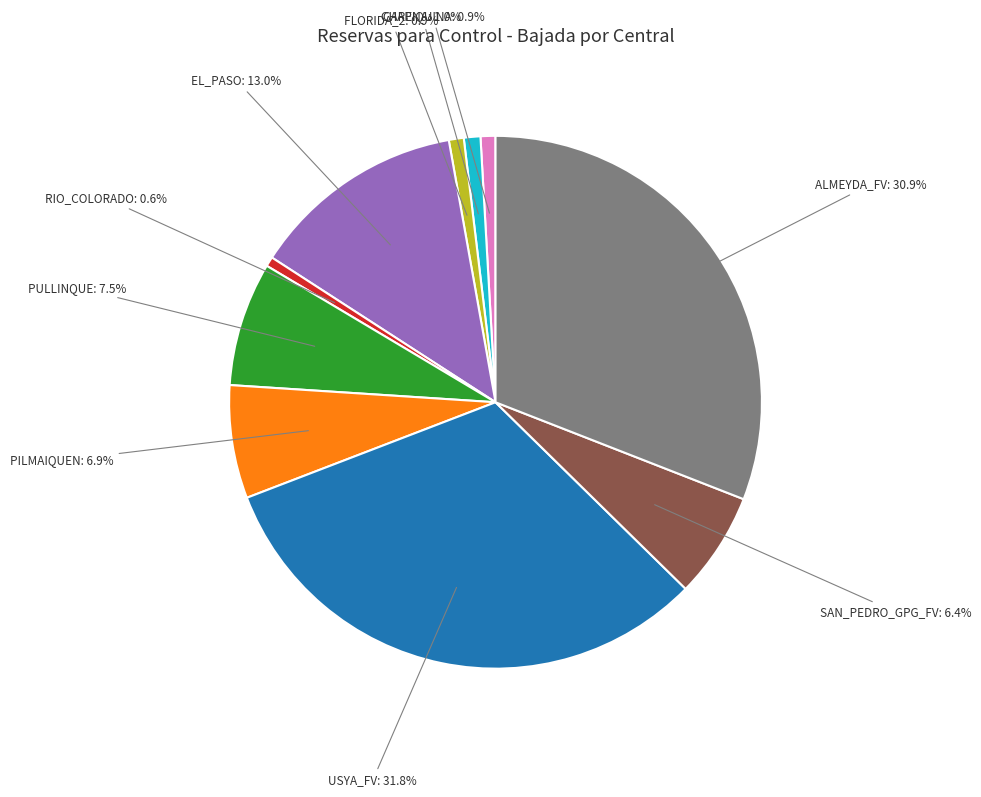

Is it true that RIO_COLORADO is 1% of the pie?

True